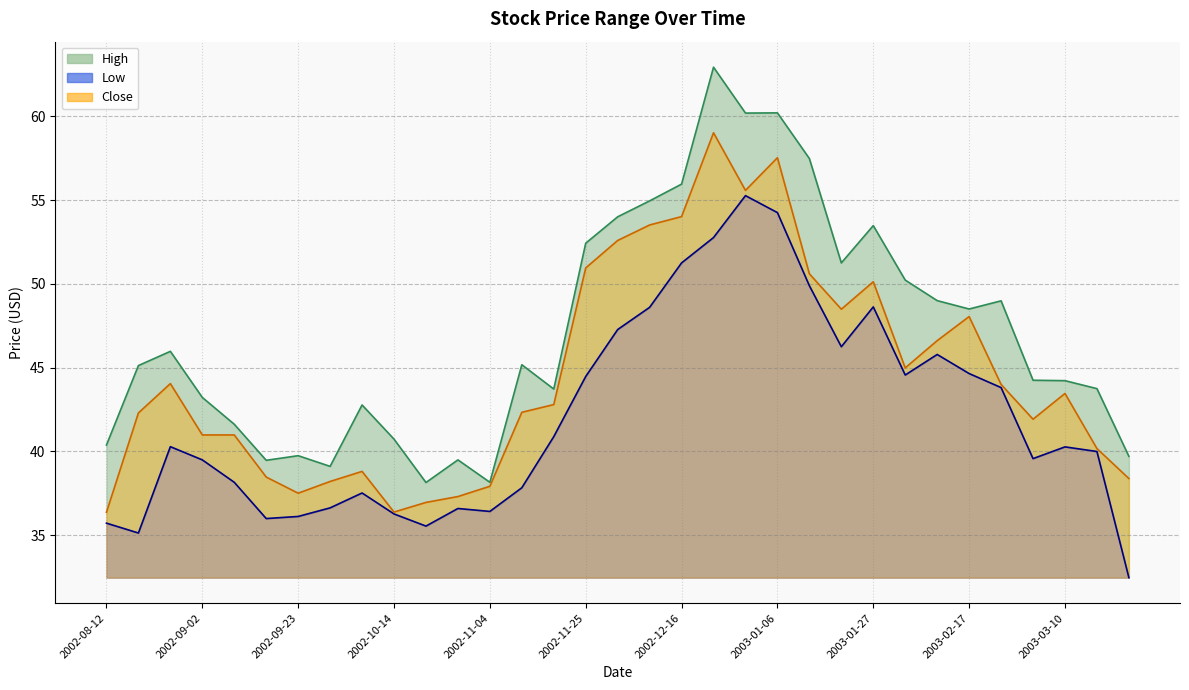

Reading right to left, list all the values displayed in this chart.

High: 39.7	43.8	44.2	44.2	49.0	48.5	49.0	50.2	53.5	51.2	57.5	60.2	60.2	62.9	56.0	55.0	54.0	52.4	43.7	45.2	38.2	39.5	38.1	40.7	42.8	39.1	39.8	39.5	41.6	43.2	46.0	45.1	40.4
Low: 32.5	40.0	40.3	39.6	43.8	44.6	45.8	44.6	48.6	46.2	49.9	54.2	55.3	52.8	51.2	48.6	47.3	44.5	40.9	37.8	36.4	36.6	35.5	36.3	37.5	36.6	36.1	36.0	38.2	39.5	40.3	35.1	35.7
Close: 38.4	40.2	43.5	41.9	44.0	48.0	46.6	45.0	50.1	48.5	50.6	57.5	55.6	59.0	54.0	53.5	52.6	51.0	42.8	42.3	37.9	37.3	37.0	36.4	38.8	38.2	37.5	38.5	41.0	41.0	44.0	42.3	36.4